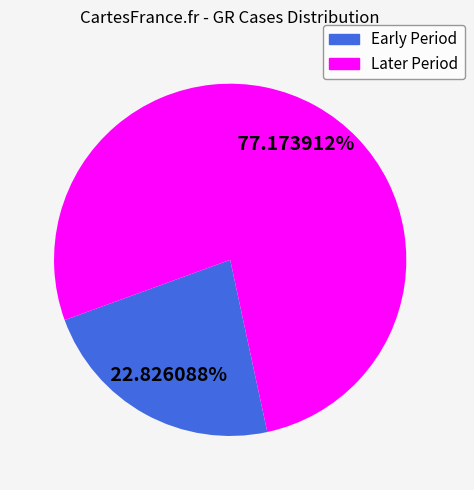

Is there a majority slice in this chart?

Yes